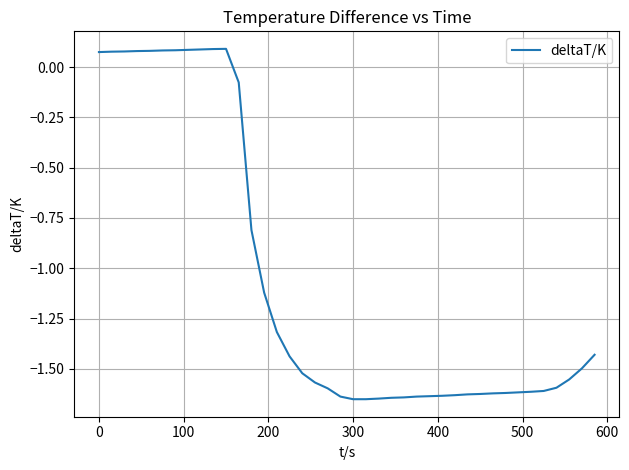

What is the difference between the maximum and minimum values?

1.7